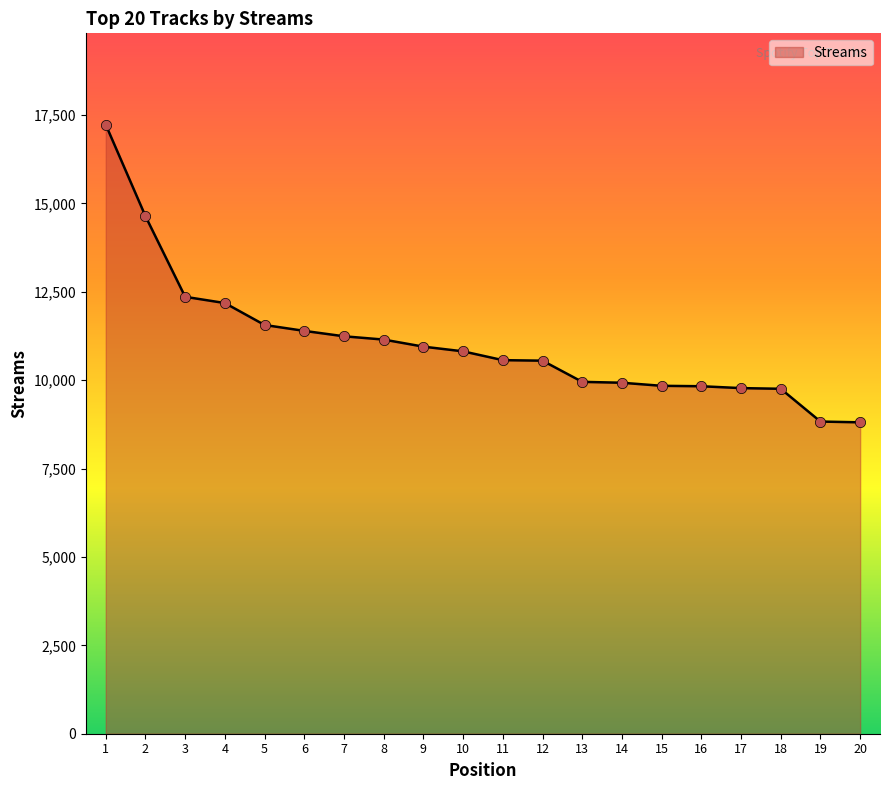

What is the change in value from 17 to 18?

-19